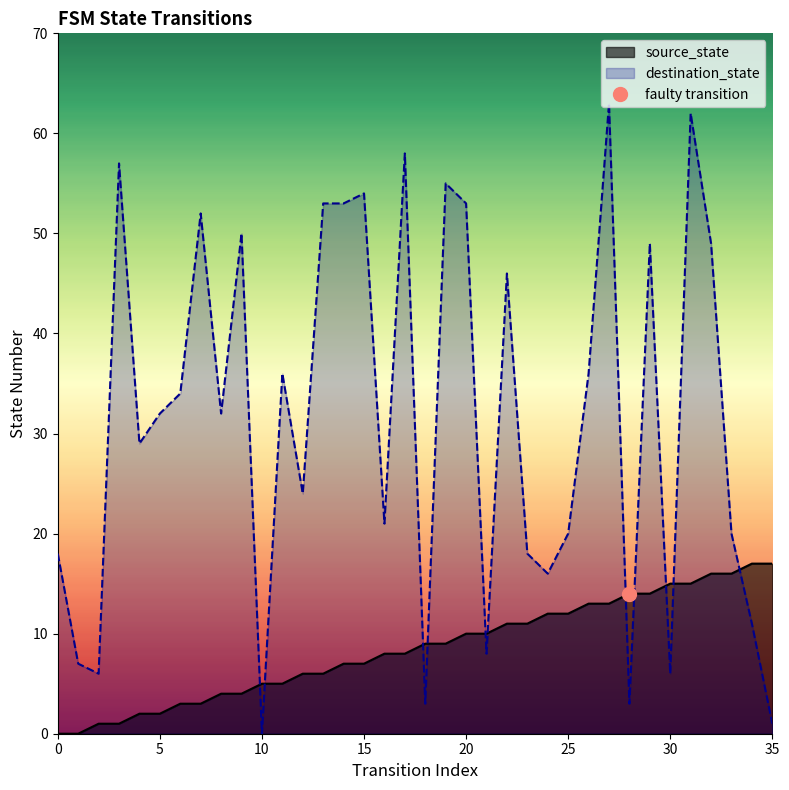

Where does the source_state series first go above 9?

20